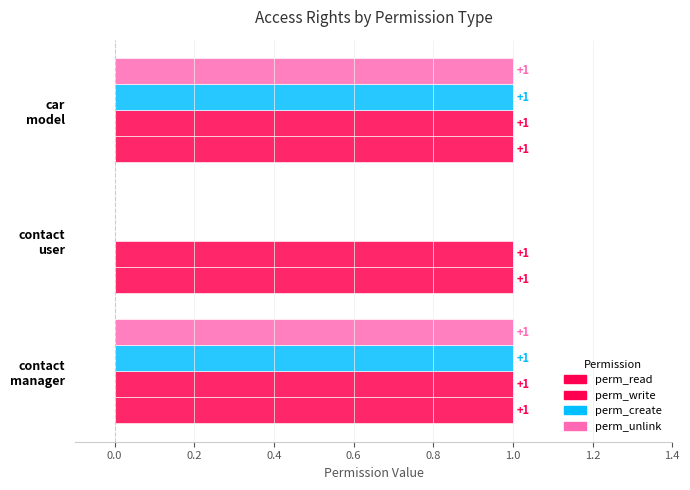

How many positive values does the perm_unlink series have?

2